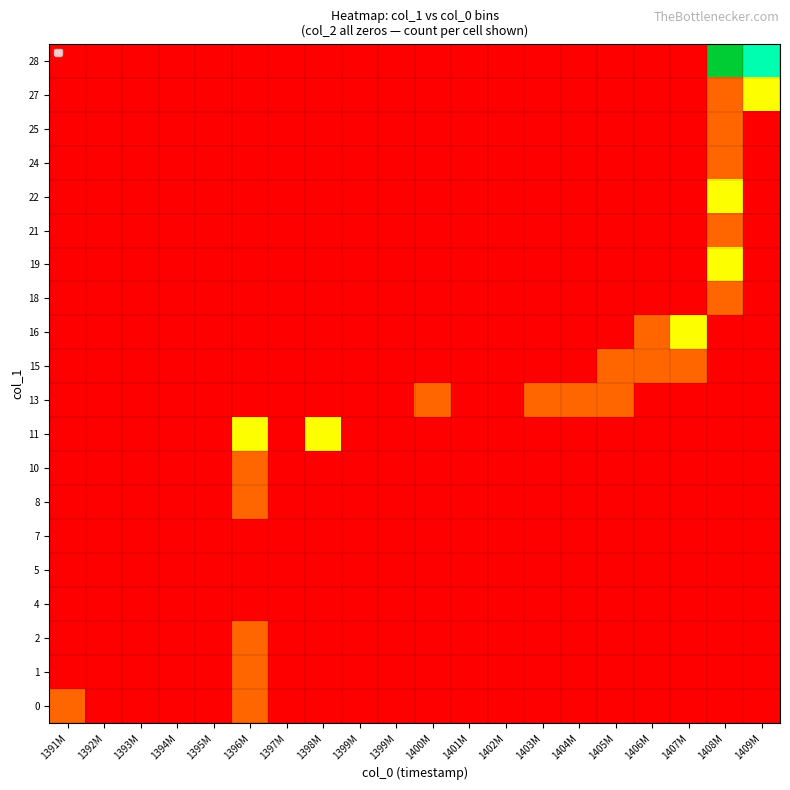

Which category has the highest value across all series?

1408M